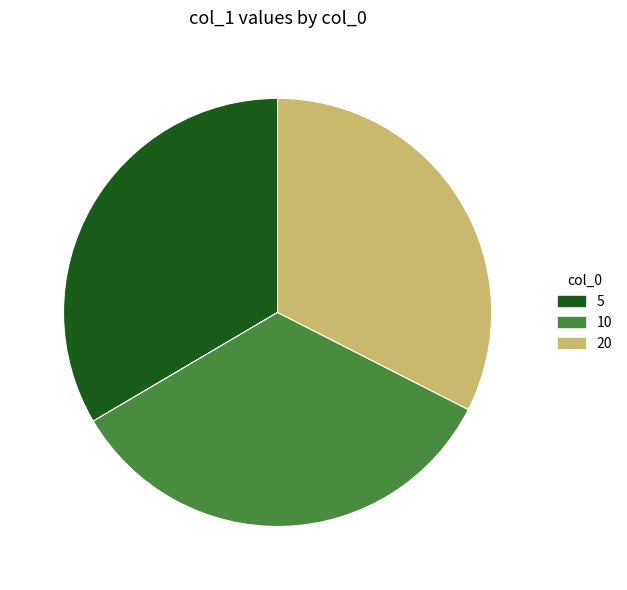

How many segments does this pie chart have?

3